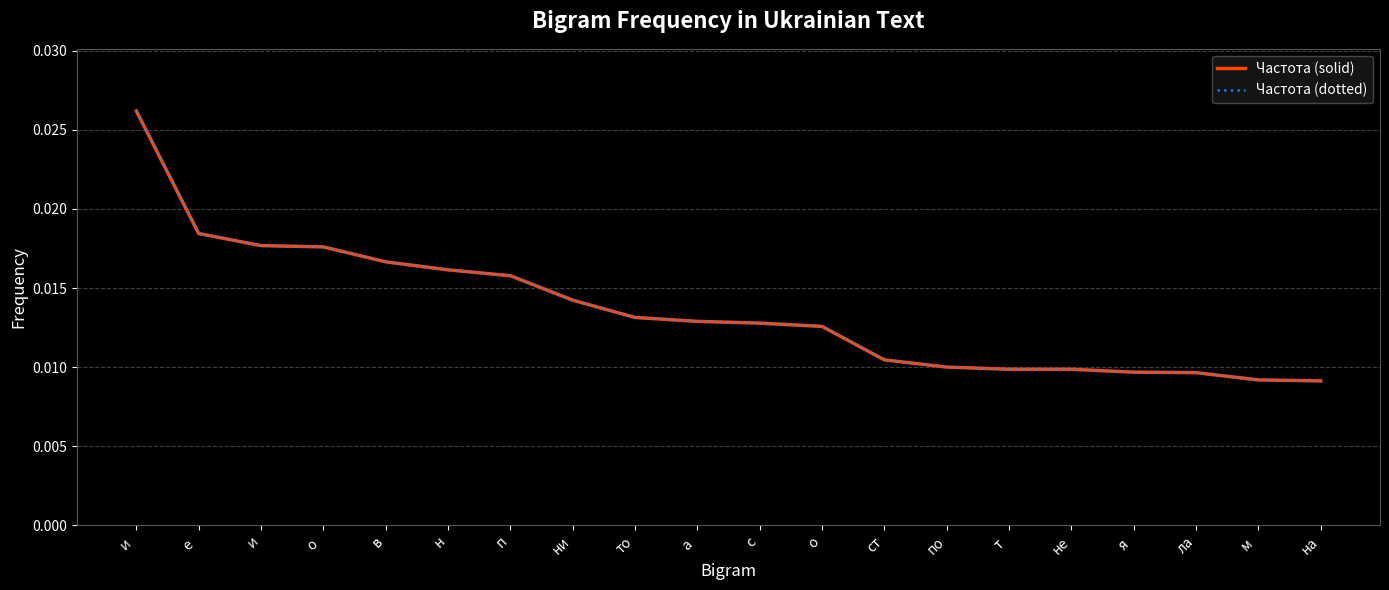

True or false: Частота (dotted) and Частота (solid) cross at least once.

False